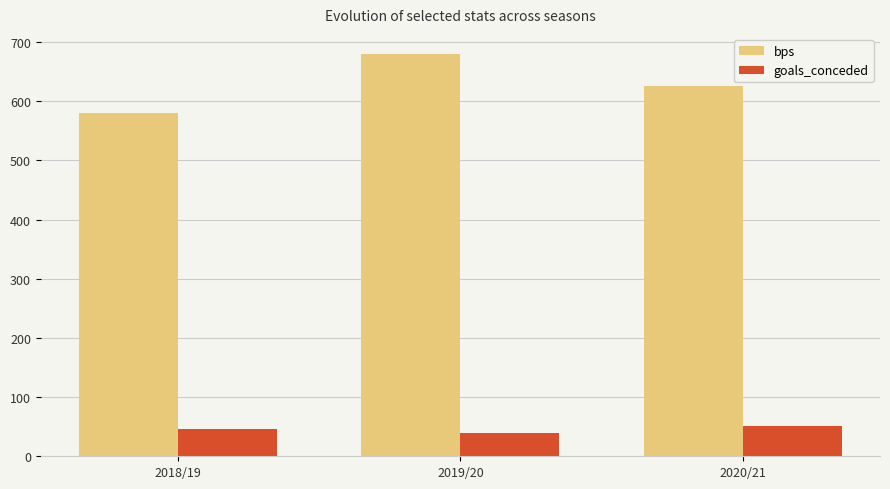

How many groups of bars are there?

3